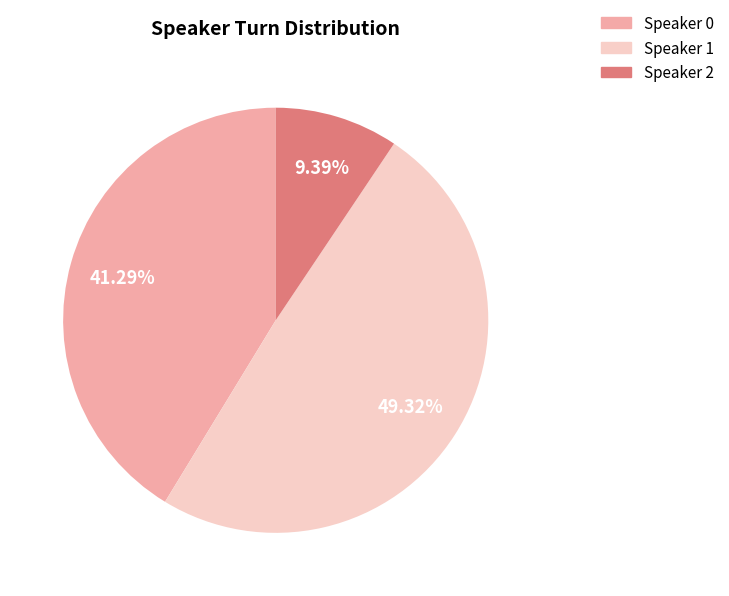

Between Speaker 0 and Speaker 2, which is larger?

Speaker 0